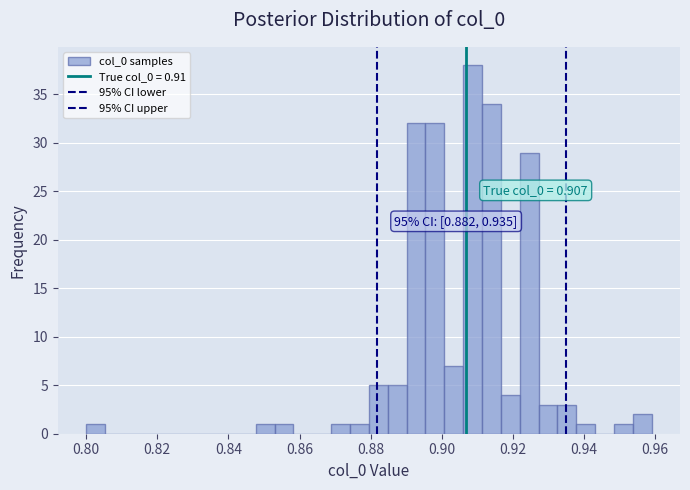

Around what value on the x-axis is the tallest bar? Give the approximate position of its centre, as read against the axis.

0.908